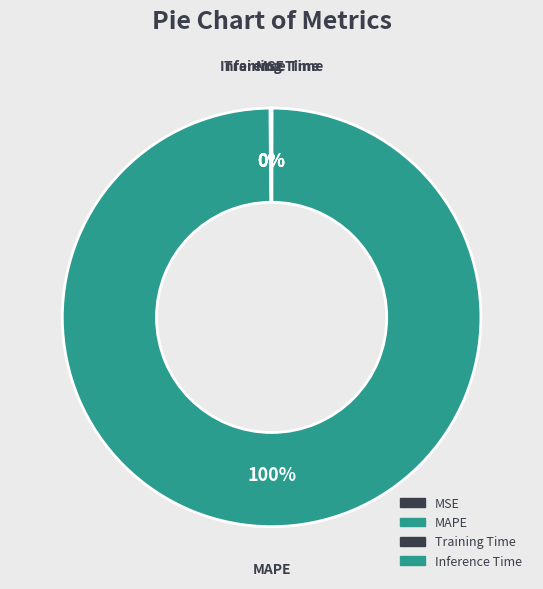

What is the largest slice in the pie chart?

MAPE